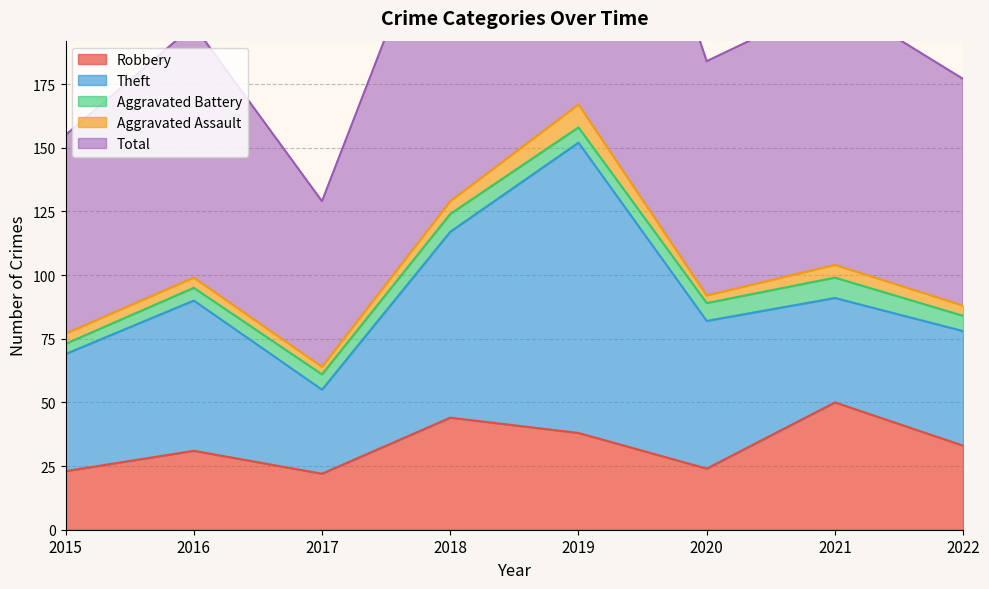

The value of Robbery at 2021 is 20. True or false?

False